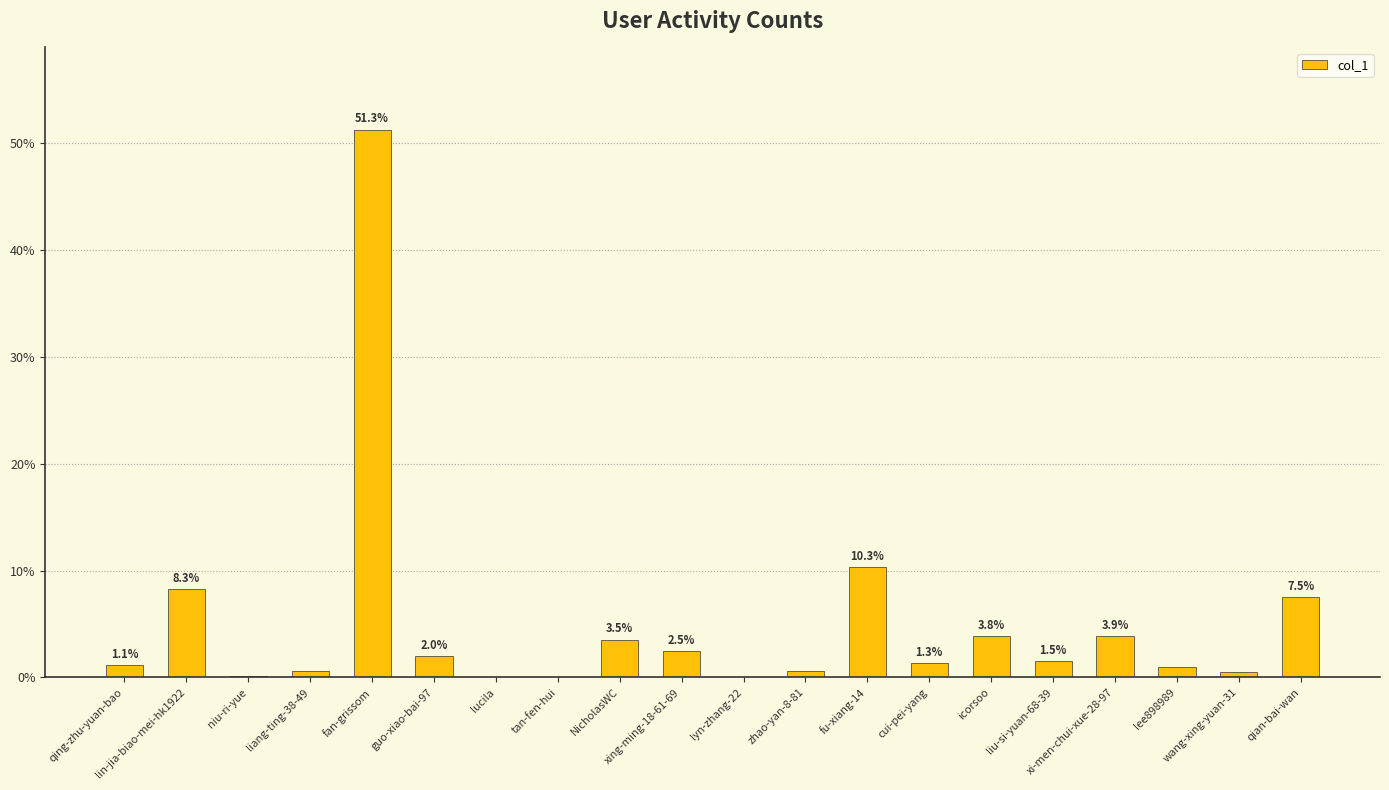

Which category has the highest value across all series?

fan-grissom